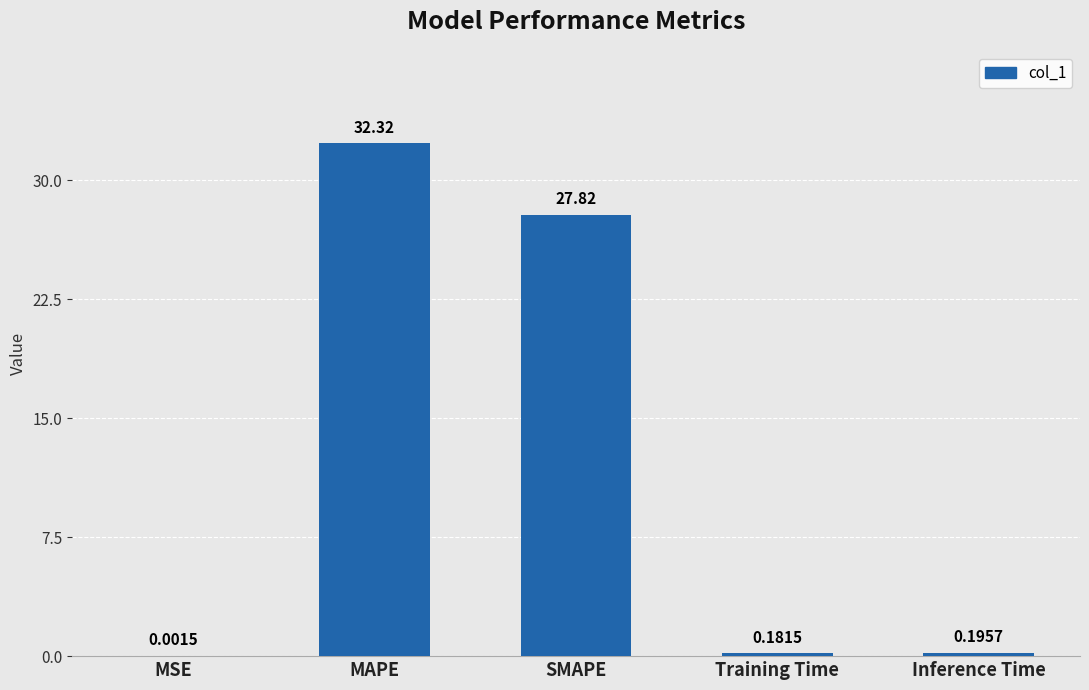

What is the sum of all values?

60.5